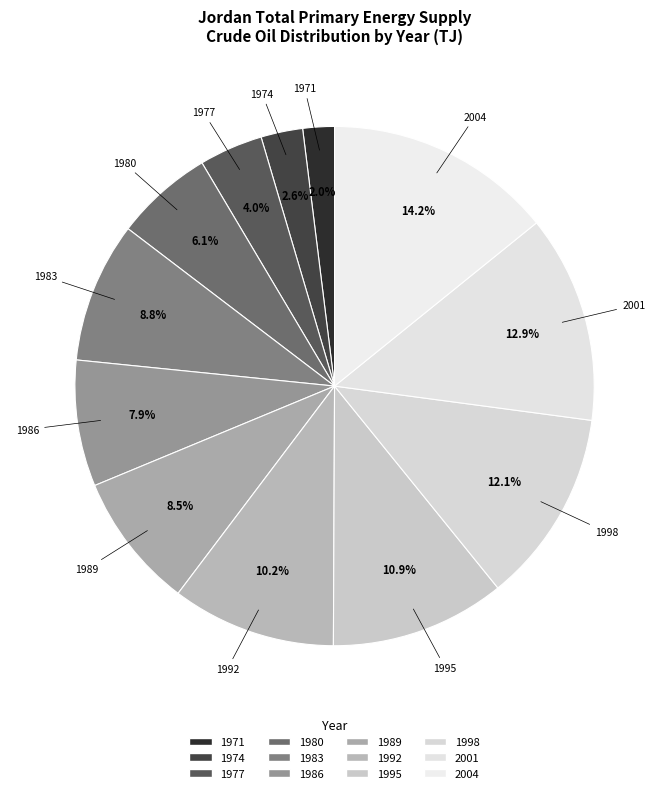

Which has a higher value, 2001 or 1998?

2001